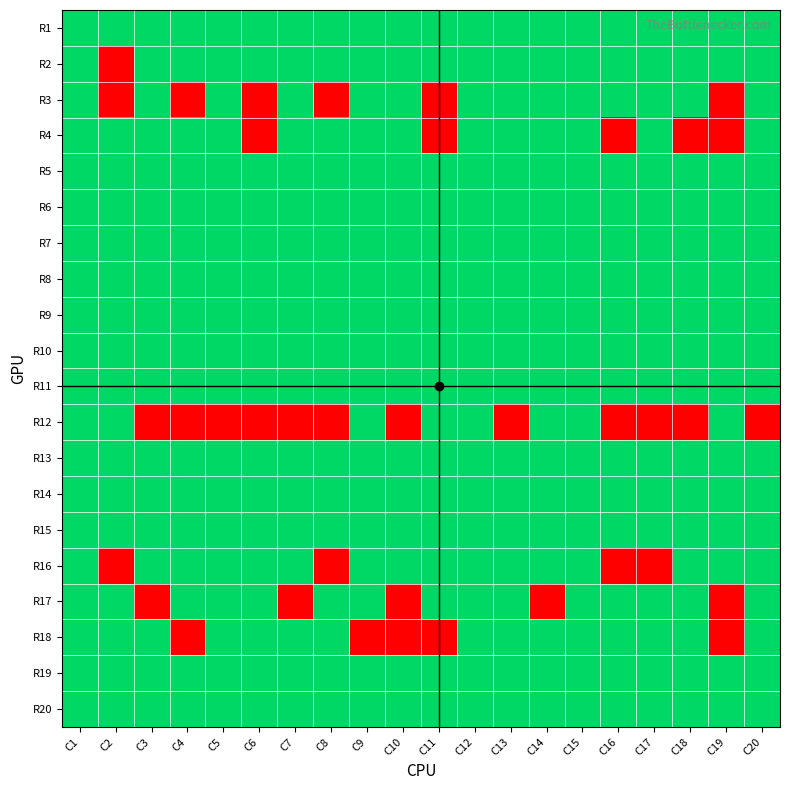

Reading right to left, list all the values displayed in this chart.

R1: C20=1	C19=1	C18=1	C17=1	C16=1	C15=1	C14=1	C13=1	C12=1	C11=1	C10=1	C9=1	C8=1	C7=1	C6=1	C5=1	C4=1	C3=1	C2=1	C1=1
R2: C20=1	C19=1	C18=1	C17=1	C16=1	C15=1	C14=1	C13=1	C12=1	C11=1	C10=1	C9=1	C8=1	C7=1	C6=1	C5=1	C4=1	C3=1	C2=0	C1=1
R3: C20=1	C19=0	C18=1	C17=1	C16=1	C15=1	C14=1	C13=1	C12=1	C11=0	C10=1	C9=1	C8=0	C7=1	C6=0	C5=1	C4=0	C3=1	C2=0	C1=1
R4: C20=1	C19=0	C18=0	C17=1	C16=0	C15=1	C14=1	C13=1	C12=1	C11=0	C10=1	C9=1	C8=1	C7=1	C6=0	C5=1	C4=1	C3=1	C2=1	C1=1
R5: C20=1	C19=1	C18=1	C17=1	C16=1	C15=1	C14=1	C13=1	C12=1	C11=1	C10=1	C9=1	C8=1	C7=1	C6=1	C5=1	C4=1	C3=1	C2=1	C1=1
R6: C20=1	C19=1	C18=1	C17=1	C16=1	C15=1	C14=1	C13=1	C12=1	C11=1	C10=1	C9=1	C8=1	C7=1	C6=1	C5=1	C4=1	C3=1	C2=1	C1=1
R7: C20=1	C19=1	C18=1	C17=1	C16=1	C15=1	C14=1	C13=1	C12=1	C11=1	C10=1	C9=1	C8=1	C7=1	C6=1	C5=1	C4=1	C3=1	C2=1	C1=1
R8: C20=1	C19=1	C18=1	C17=1	C16=1	C15=1	C14=1	C13=1	C12=1	C11=1	C10=1	C9=1	C8=1	C7=1	C6=1	C5=1	C4=1	C3=1	C2=1	C1=1
R9: C20=1	C19=1	C18=1	C17=1	C16=1	C15=1	C14=1	C13=1	C12=1	C11=1	C10=1	C9=1	C8=1	C7=1	C6=1	C5=1	C4=1	C3=1	C2=1	C1=1
R10: C20=1	C19=1	C18=1	C17=1	C16=1	C15=1	C14=1	C13=1	C12=1	C11=1	C10=1	C9=1	C8=1	C7=1	C6=1	C5=1	C4=1	C3=1	C2=1	C1=1
R11: C20=1	C19=1	C18=1	C17=1	C16=1	C15=1	C14=1	C13=1	C12=1	C11=1	C10=1	C9=1	C8=1	C7=1	C6=1	C5=1	C4=1	C3=1	C2=1	C1=1
R12: C20=0	C19=1	C18=0	C17=0	C16=0	C15=1	C14=1	C13=0	C12=1	C11=1	C10=0	C9=1	C8=0	C7=0	C6=0	C5=0	C4=0	C3=0	C2=1	C1=1
R13: C20=1	C19=1	C18=1	C17=1	C16=1	C15=1	C14=1	C13=1	C12=1	C11=1	C10=1	C9=1	C8=1	C7=1	C6=1	C5=1	C4=1	C3=1	C2=1	C1=1
R14: C20=1	C19=1	C18=1	C17=1	C16=1	C15=1	C14=1	C13=1	C12=1	C11=1	C10=1	C9=1	C8=1	C7=1	C6=1	C5=1	C4=1	C3=1	C2=1	C1=1
R15: C20=1	C19=1	C18=1	C17=1	C16=1	C15=1	C14=1	C13=1	C12=1	C11=1	C10=1	C9=1	C8=1	C7=1	C6=1	C5=1	C4=1	C3=1	C2=1	C1=1
R16: C20=1	C19=1	C18=1	C17=0	C16=0	C15=1	C14=1	C13=1	C12=1	C11=1	C10=1	C9=1	C8=0	C7=1	C6=1	C5=1	C4=1	C3=1	C2=0	C1=1
R17: C20=1	C19=0	C18=1	C17=1	C16=1	C15=1	C14=0	C13=1	C12=1	C11=1	C10=0	C9=1	C8=1	C7=0	C6=1	C5=1	C4=1	C3=0	C2=1	C1=1
R18: C20=1	C19=0	C18=1	C17=1	C16=1	C15=1	C14=1	C13=1	C12=1	C11=0	C10=0	C9=0	C8=1	C7=1	C6=1	C5=1	C4=0	C3=1	C2=1	C1=1
R19: C20=1	C19=1	C18=1	C17=1	C16=1	C15=1	C14=1	C13=1	C12=1	C11=1	C10=1	C9=1	C8=1	C7=1	C6=1	C5=1	C4=1	C3=1	C2=1	C1=1
R20: C20=1	C19=1	C18=1	C17=1	C16=1	C15=1	C14=1	C13=1	C12=1	C11=1	C10=1	C9=1	C8=1	C7=1	C6=1	C5=1	C4=1	C3=1	C2=1	C1=1